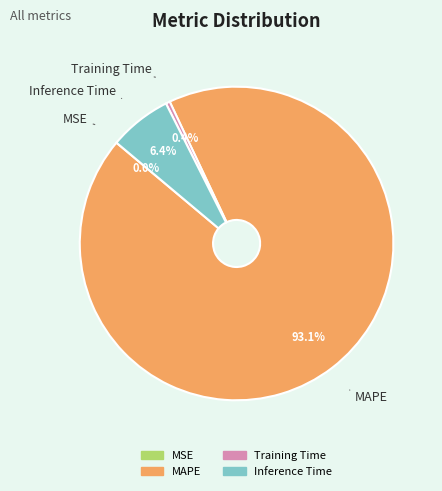

Between Inference Time and MAPE, which is larger?

MAPE